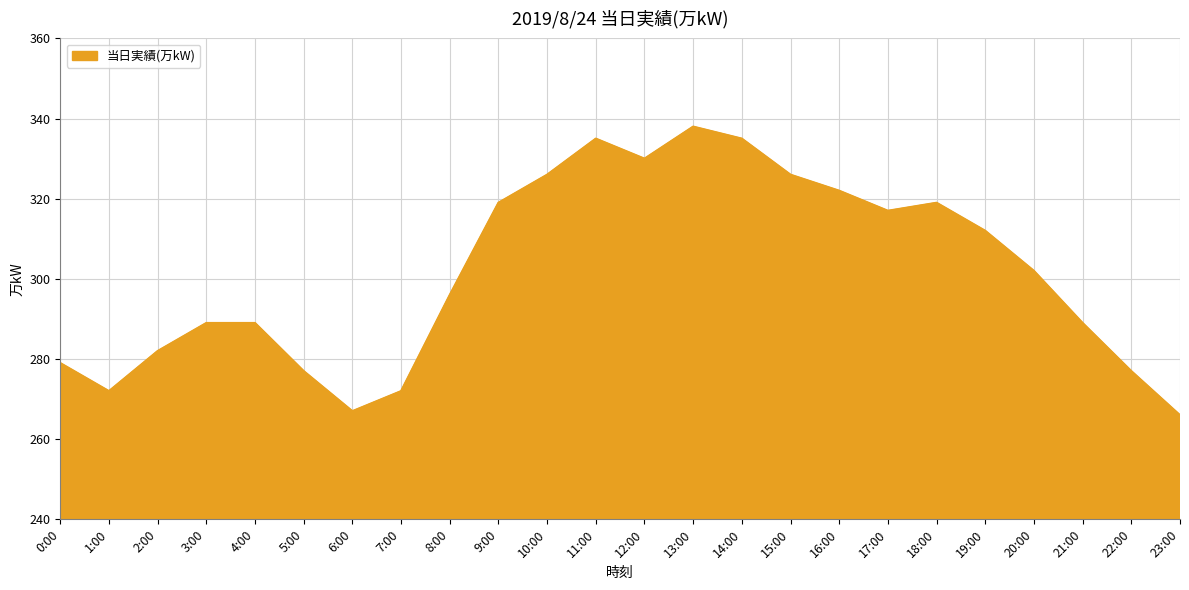

Reading left to right, what are all the values shown in this chart?

0:00=279	1:00=272	2:00=282	3:00=289	4:00=289	5:00=277	6:00=267	7:00=272	8:00=296	9:00=319	10:00=326	11:00=335	12:00=330	13:00=338	14:00=335	15:00=326	16:00=322	17:00=317	18:00=319	19:00=312	20:00=302	21:00=289	22:00=277	23:00=266